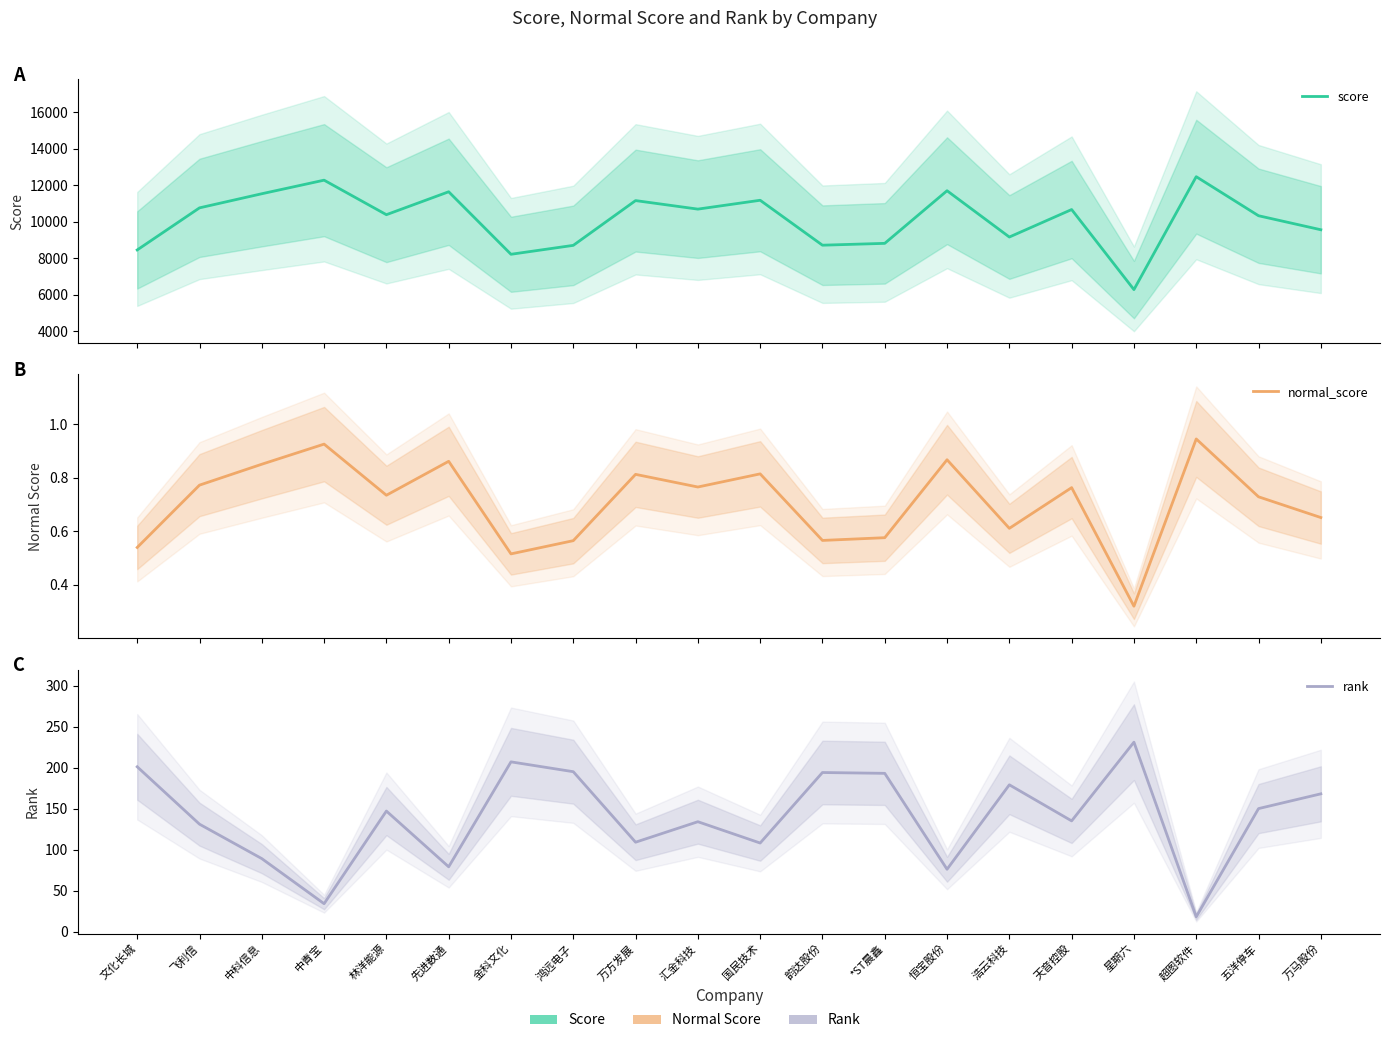

List the labels in order of normal_score value, smallest first.

星期六, 金科文化, 文化长城, 鸿远电子, 韵达股份, *ST晨鑫, 浩云科技, 万马股份, 五洋停车, 林洋能源, 天音控股, 汇金科技, 飞利信, 万方发展, 国民技术, 中科信息, 先进数通, 恒宝股份, 中青宝, 超图软件